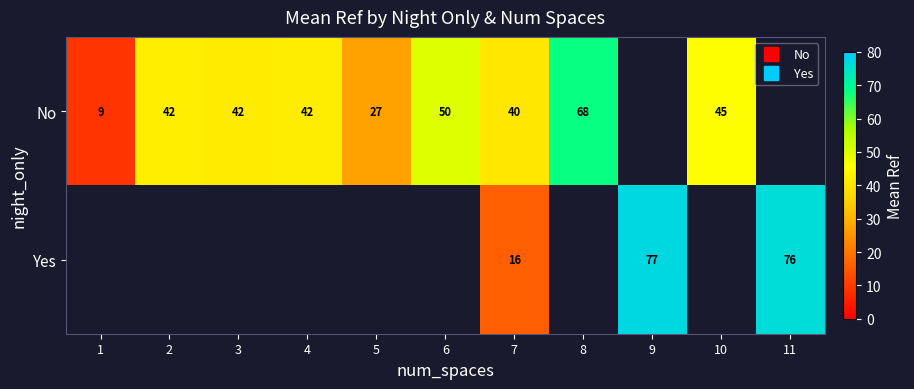

How many positive values does the No series have?

9